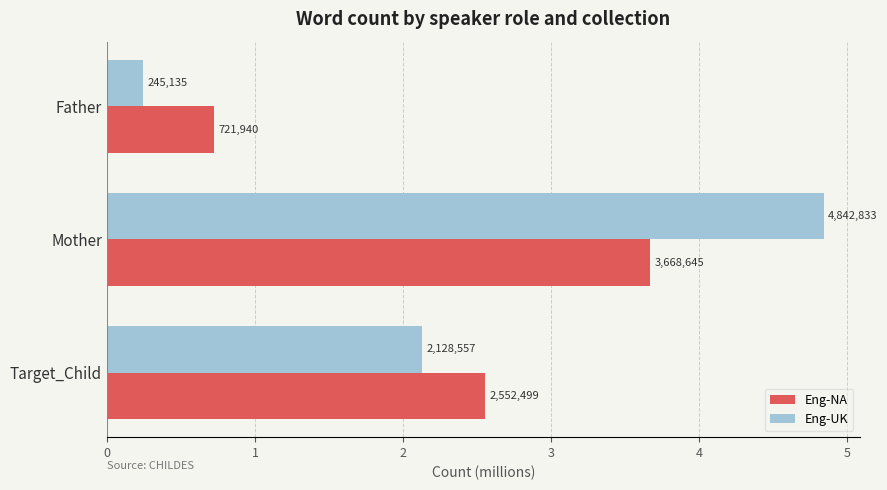

What are all the series names shown in the legend?

Eng-NA, Eng-UK